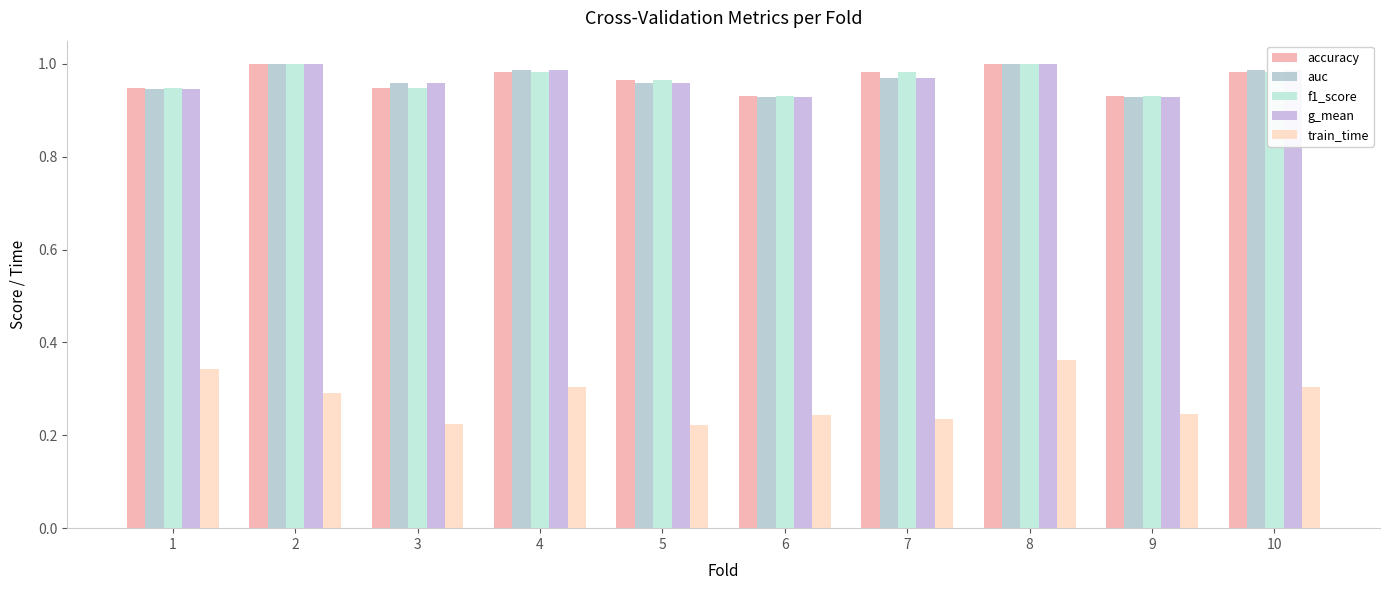

What is the approximate value of accuracy at 8?

1.0